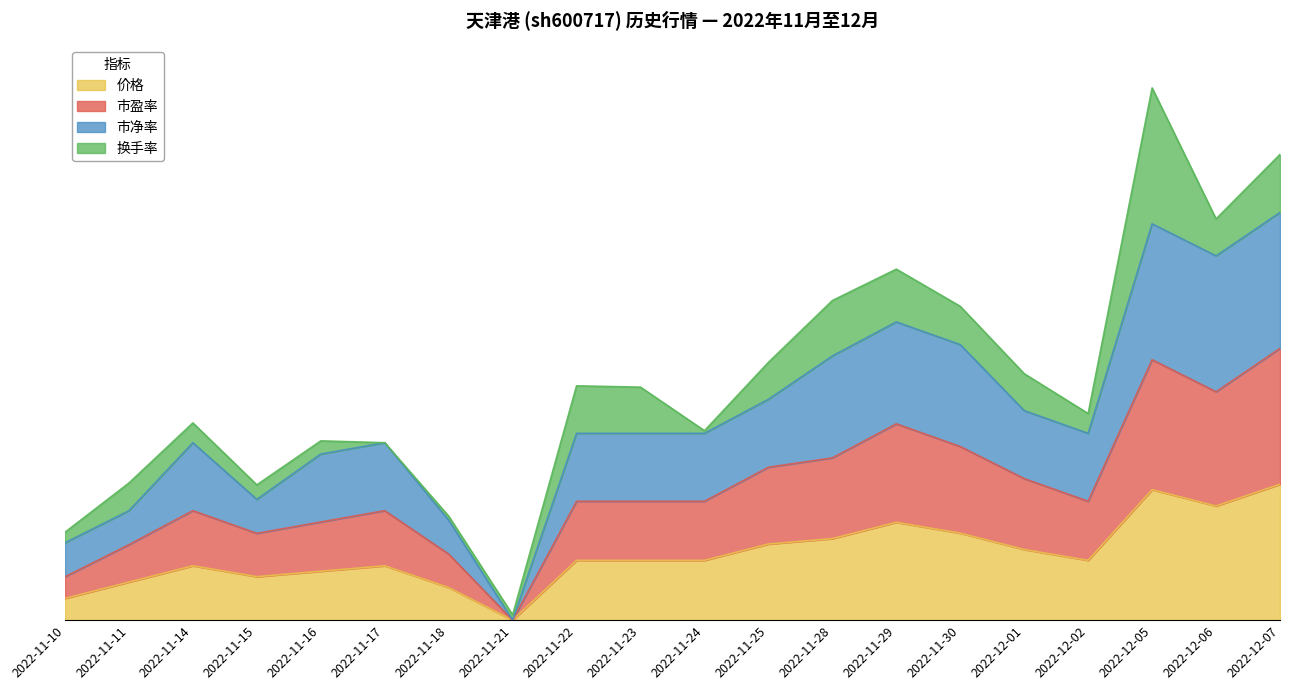

At which category does 价格 reach its first local peak?

2022-11-14